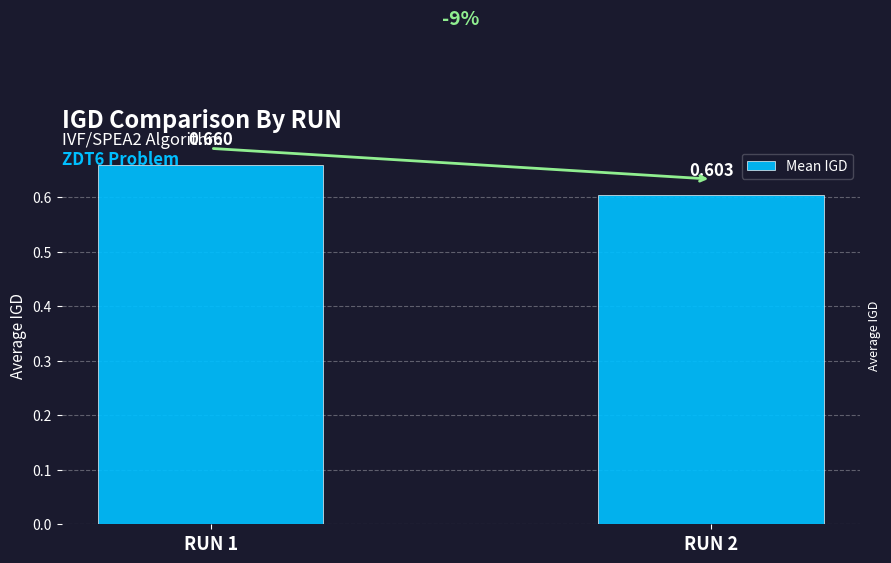

How many data points does each series have?

2